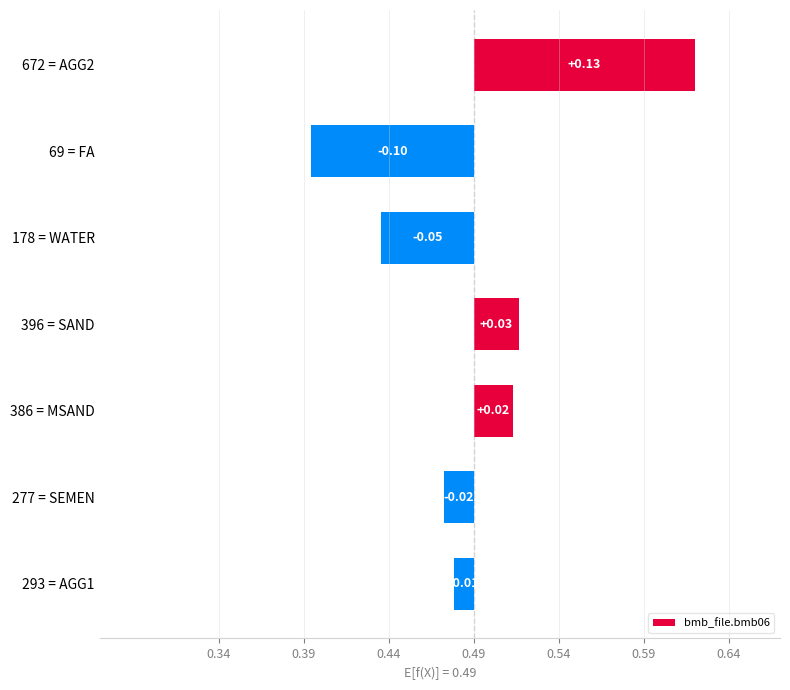

Is it true that the value at 293 = AGG1 is -0.0?

False